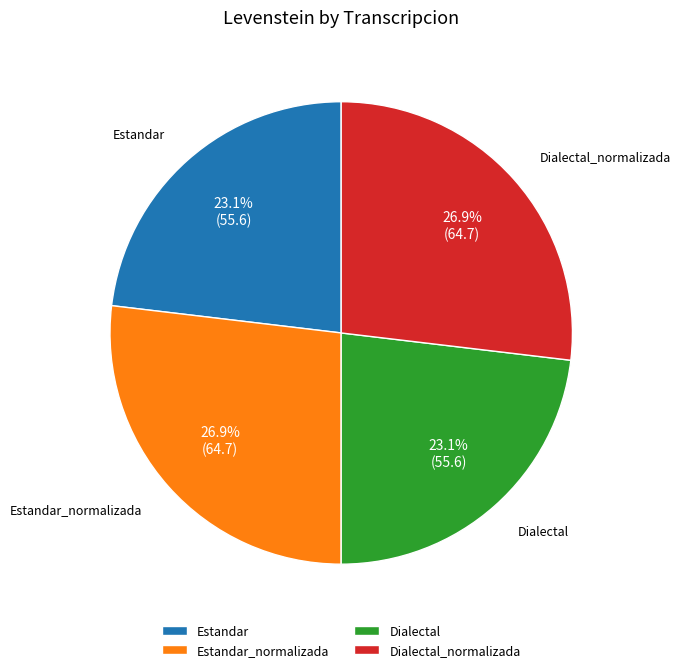

Between Dialectal_normalizada and Dialectal, which is larger?

Dialectal_normalizada